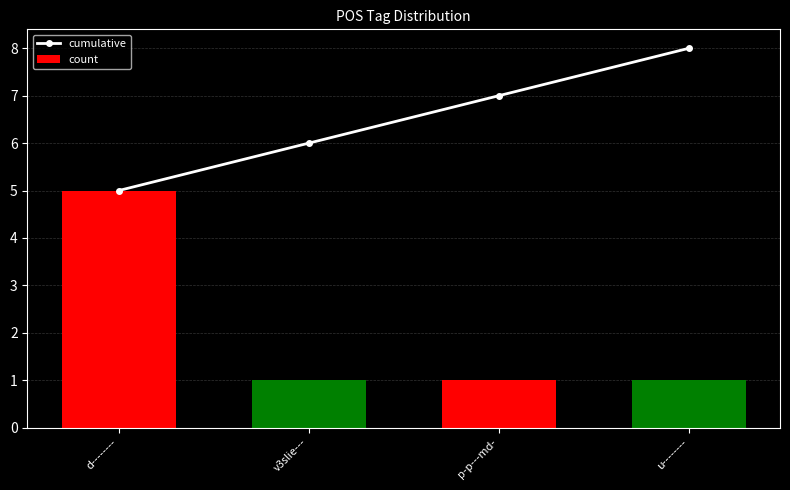

How many data points does each series have?

4